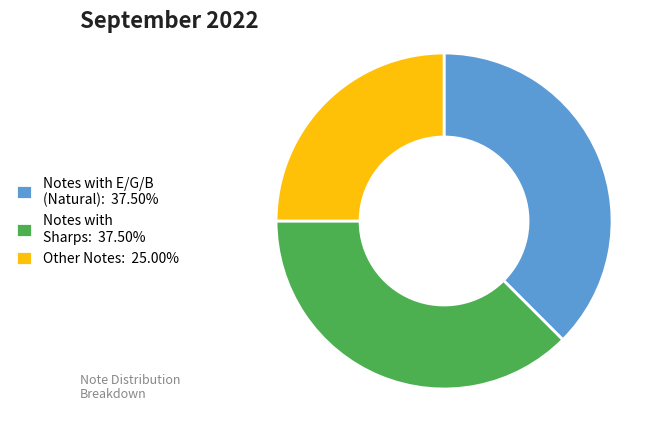

Does any single category account for the majority?

No